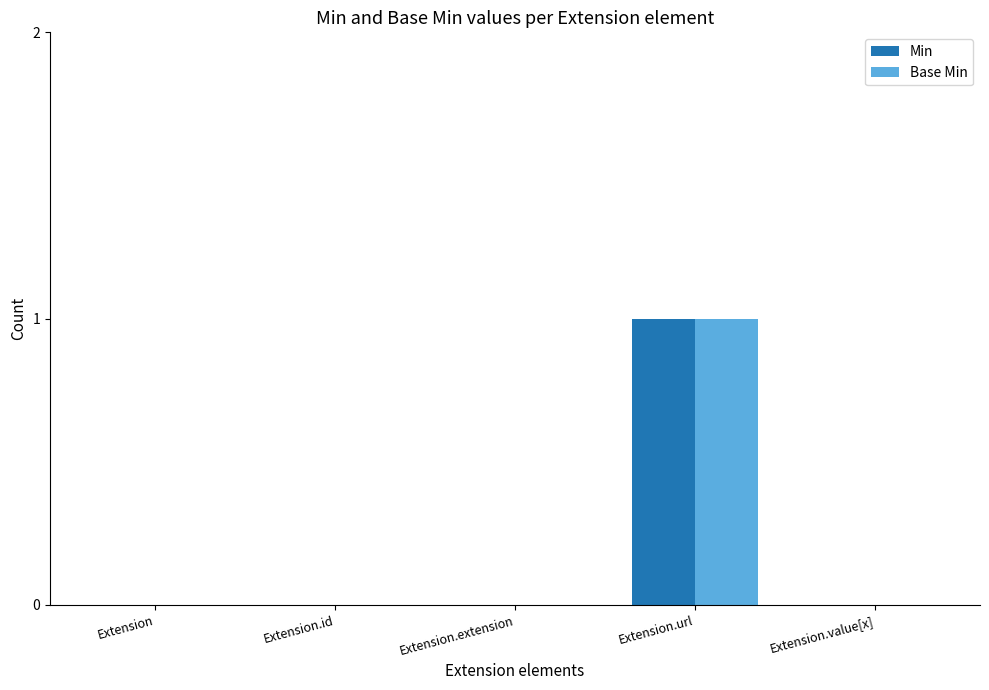

Reading left to right, transcribe all the data shown in this chart.

Min: 0	0	0	1	0
Base Min: 0	0	0	1	0